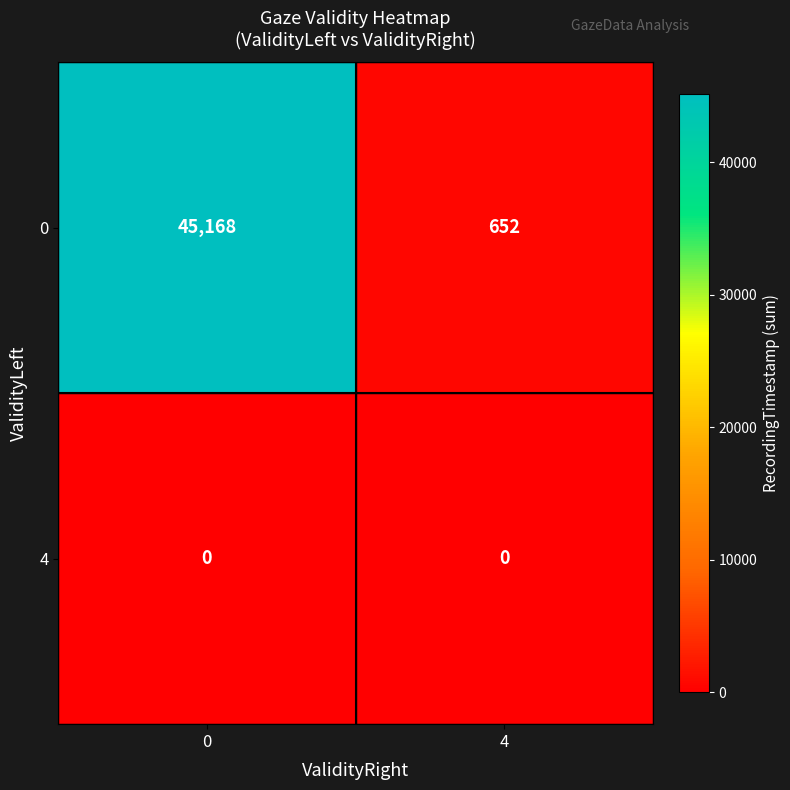

True or false: 0 has a value of 45168 at 0.

True